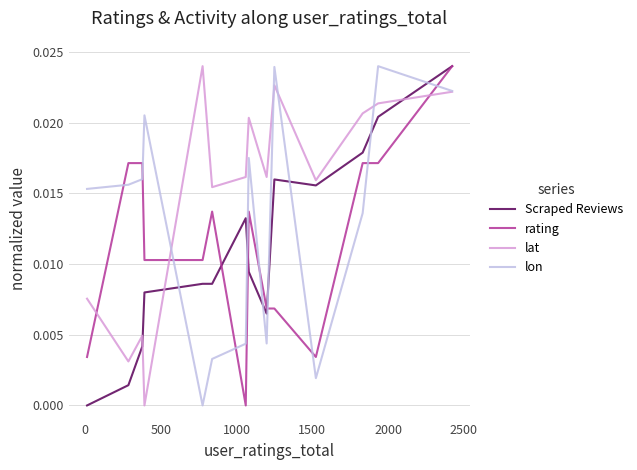

True or false: rating and lat cross at least once.

True